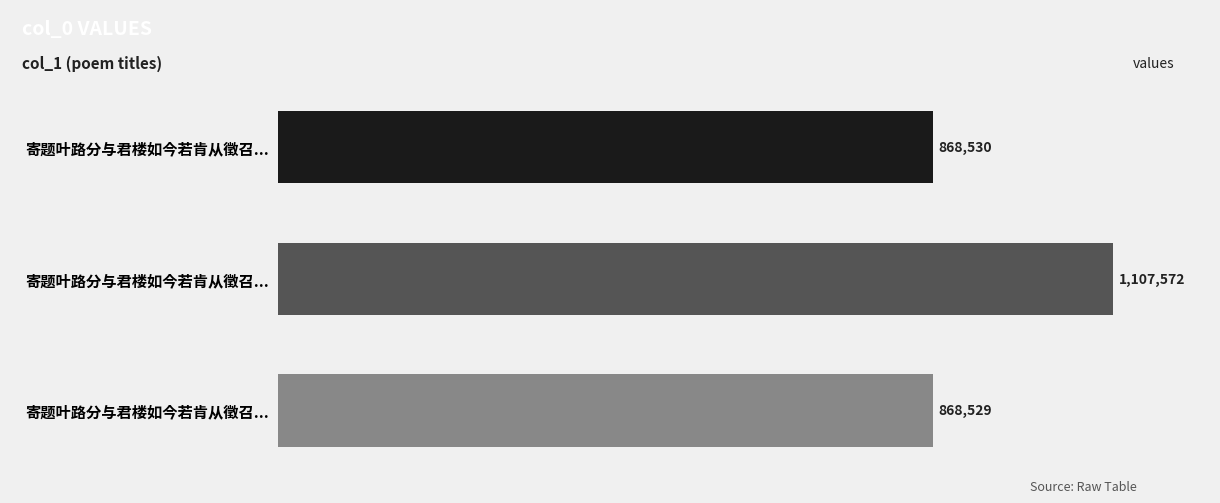

Does the chart contain any negative values?

No